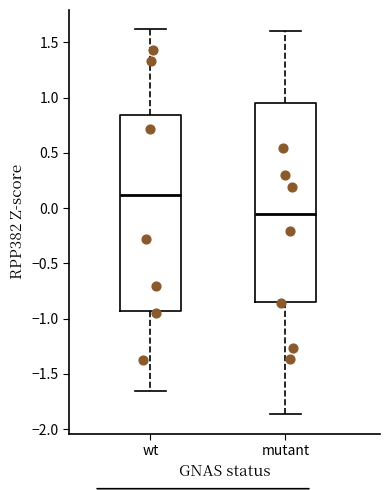

Where is the lower edge of the box for wt on the y-axis? The values are not printed on the chart, so give them approximately, as read against the axis.

-0.95